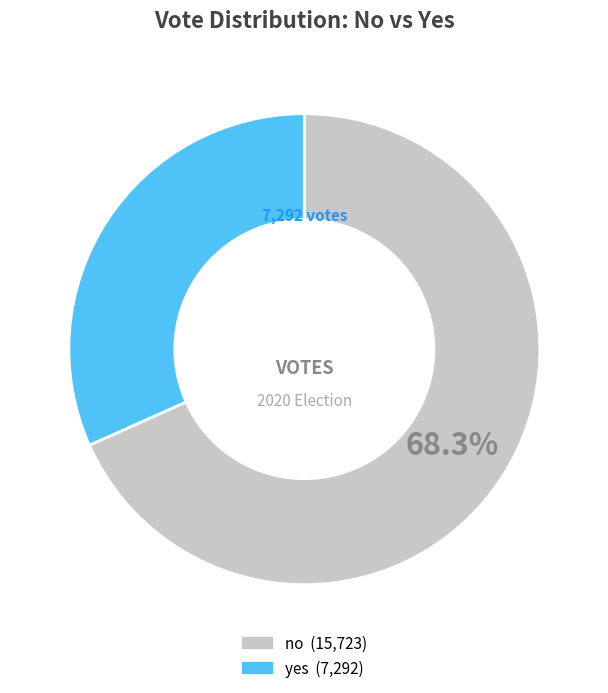

Does any single category account for the majority?

Yes